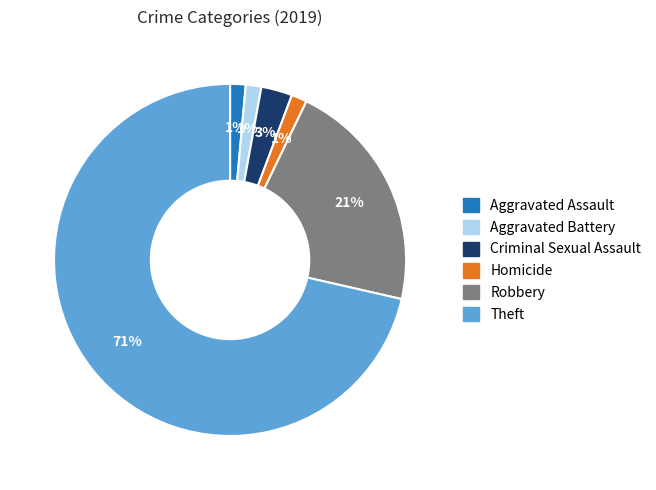

Is it true that Theft is 82% of the pie?

False